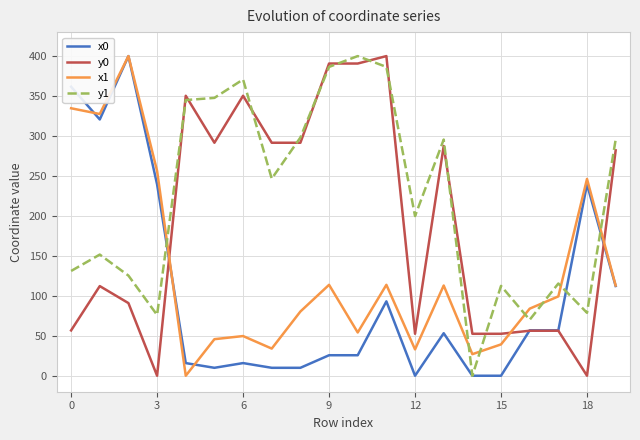

What is the highest value of the x0 series?

400.0